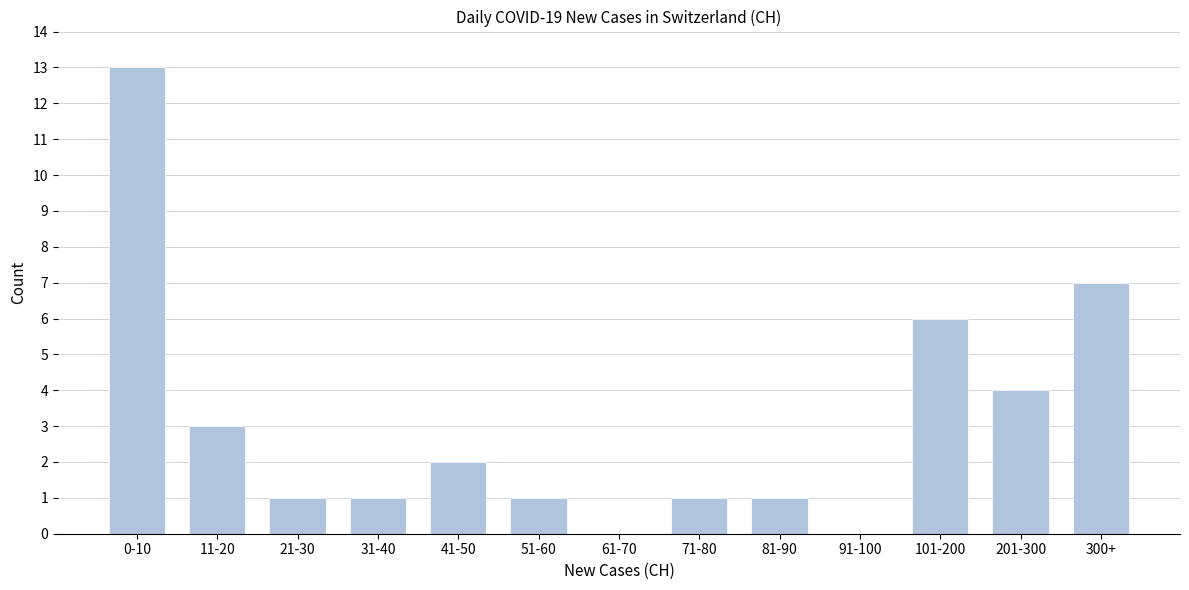

Reading left to right, what are all the values shown in this chart?

0-10=13	11-20=3	21-30=1	31-40=1	41-50=2	51-60=1	61-70=0	71-80=1	81-90=1	91-100=0	101-200=6	201-300=4	300+=7